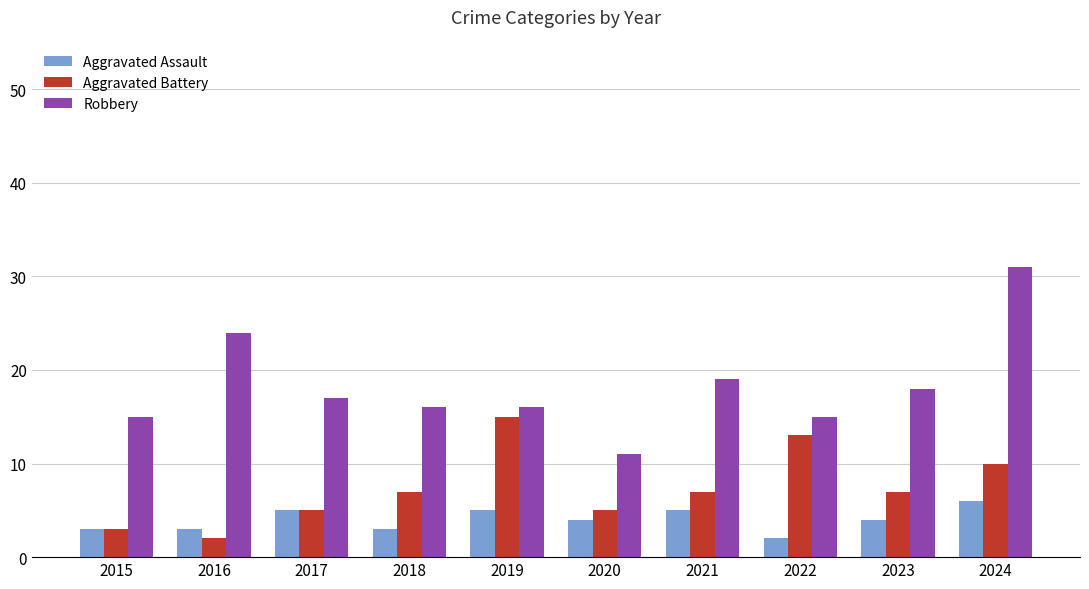

What is the value of the Aggravated Assault bar at the 5th from the left?

5